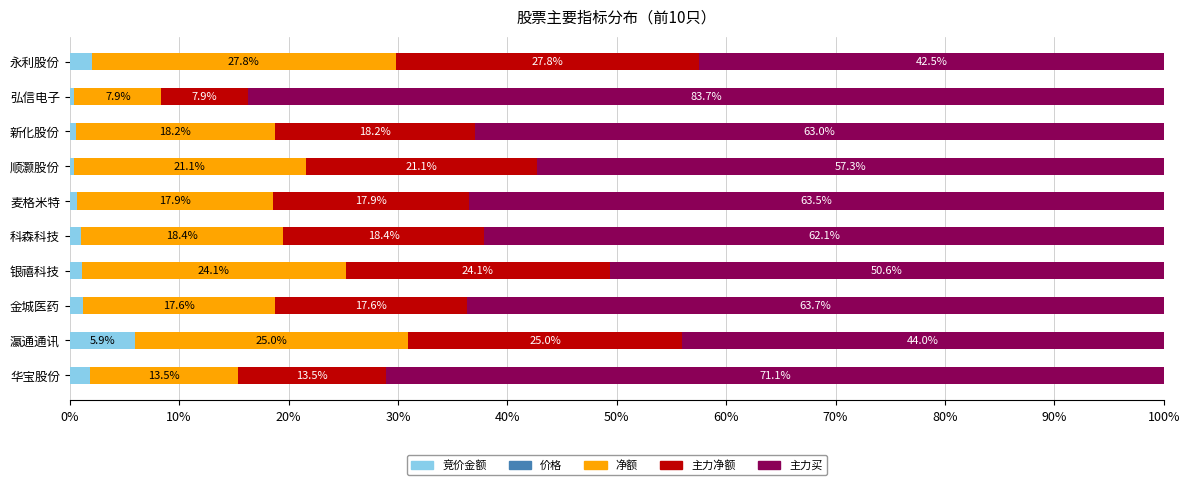

What is the sum of the 竞价金额 values at 新化股份 and 科森科技?

1.6